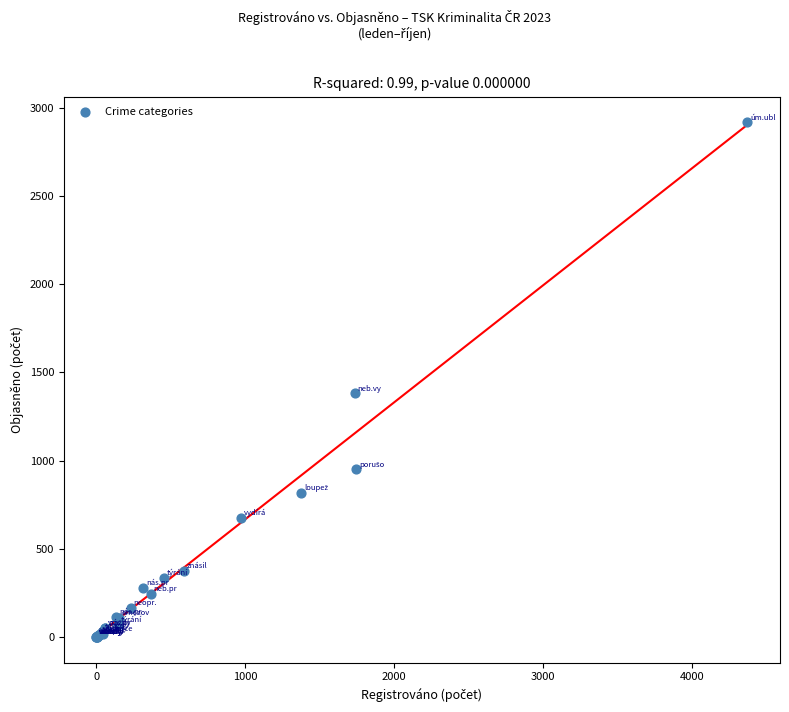

What Y value in the scatter plot is closest to 1458?

1381